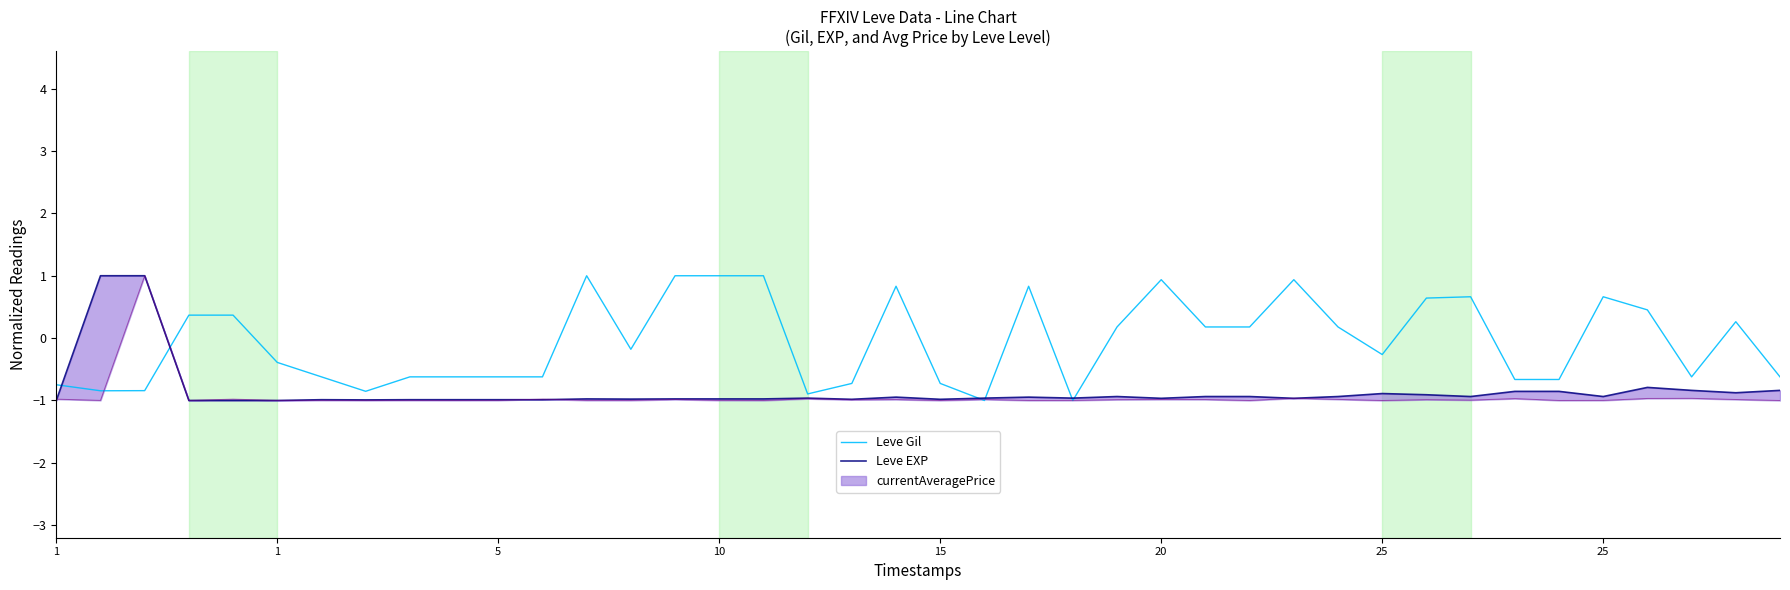

At which label does Leve EXP reach its peak?

1